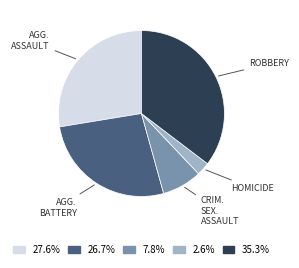

Is there any slice that represents more than half of the pie?

No